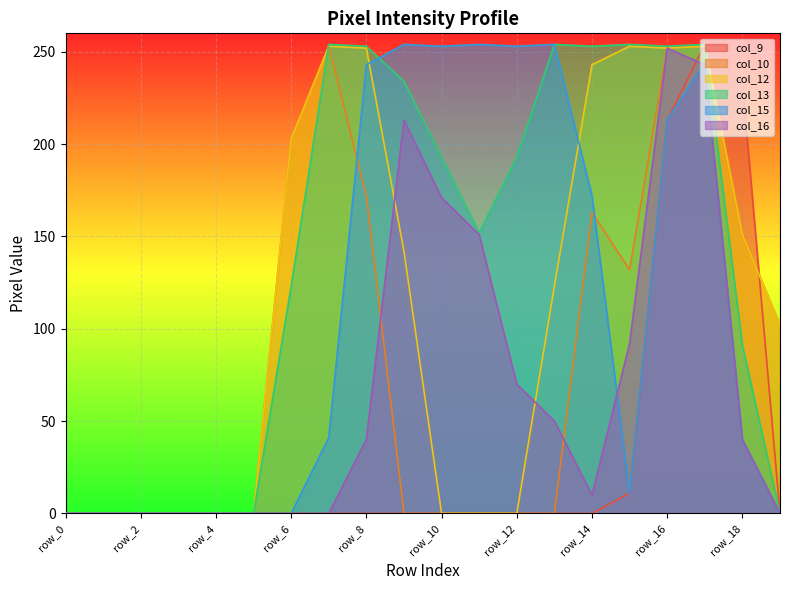

Reading left to right, extract all data points from this chart.

col_9: 0	0	0	0	0	0	0	0	0	0	0	0	0	0	0	11	213	254	233	0
col_10: 0	0	0	0	0	0	203	253	172	0	0	0	0	0	163	132	252	253	151	102
col_12: 0	0	0	0	0	0	203	253	252	142	0	0	0	123	243	253	252	253	151	102
col_13: 0	0	0	0	0	0	123	254	253	234	193	152	193	254	253	254	253	254	91	0
col_15: 0	0	0	0	0	0	0	41	243	254	253	254	253	254	172	11	213	244	40	0
col_16: 0	0	0	0	0	0	0	0	40	213	171	151	70	50	10	92	252	243	40	0